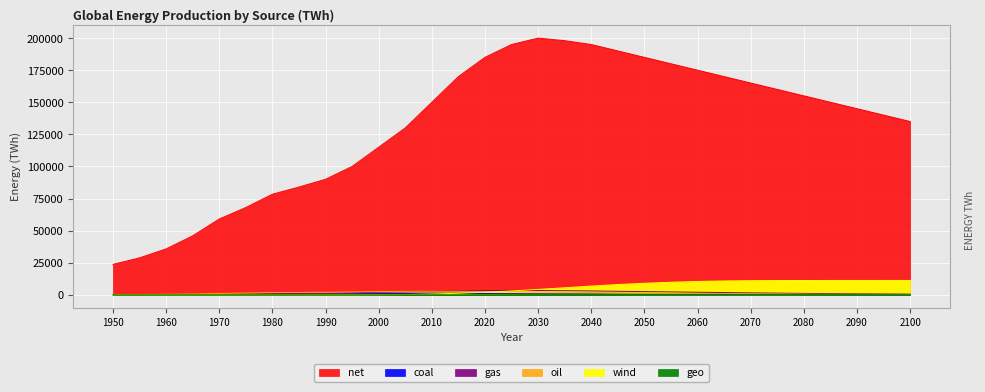

Between 1970 and 2100, which series saw the biggest shift?

net